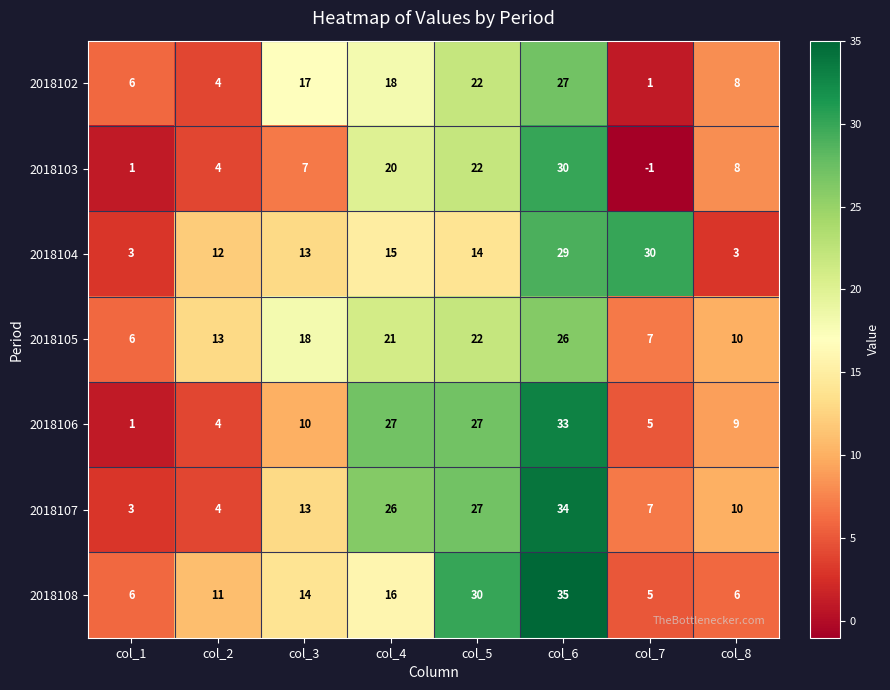

What is the difference between the second highest and minimum values in the 2018104 series?

26